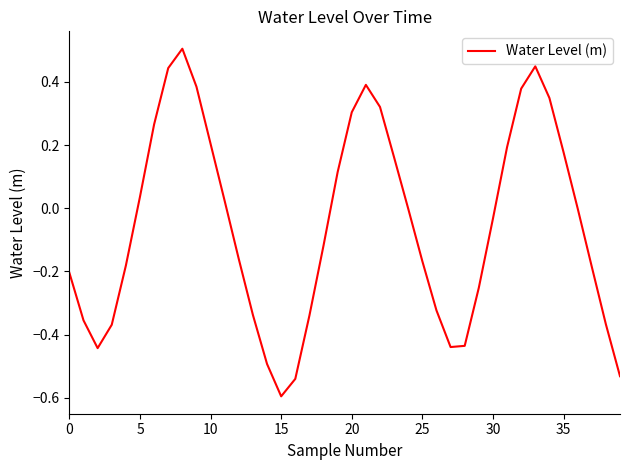

What is the maximum value shown in the chart?

0.5